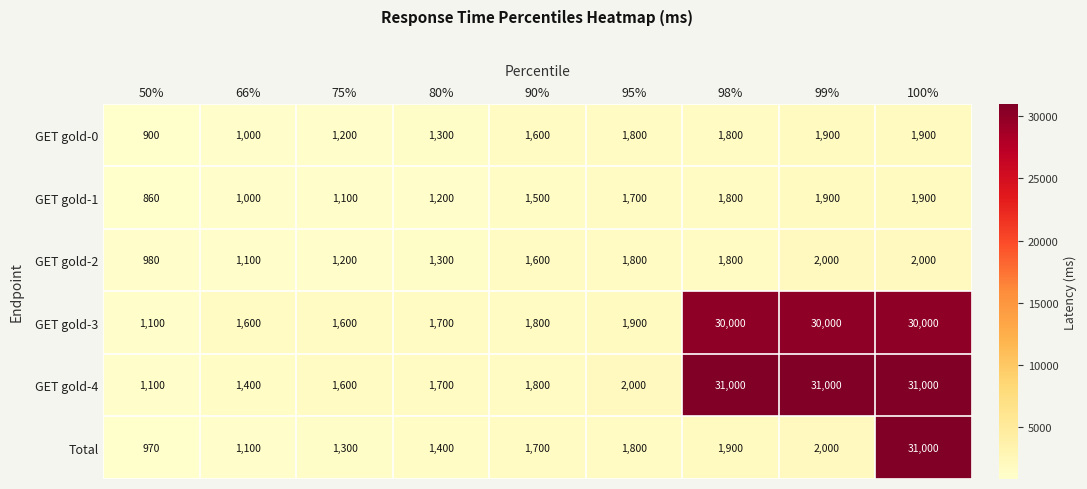

Which series changed the most between 95% and 98%?

GET gold-4